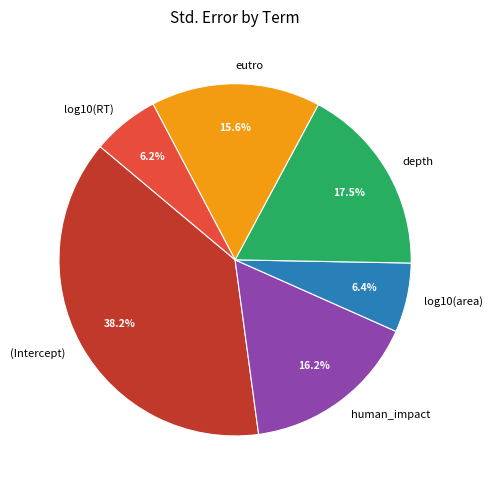

Combined, do eutro and log10(RT) account for over 50%?

No